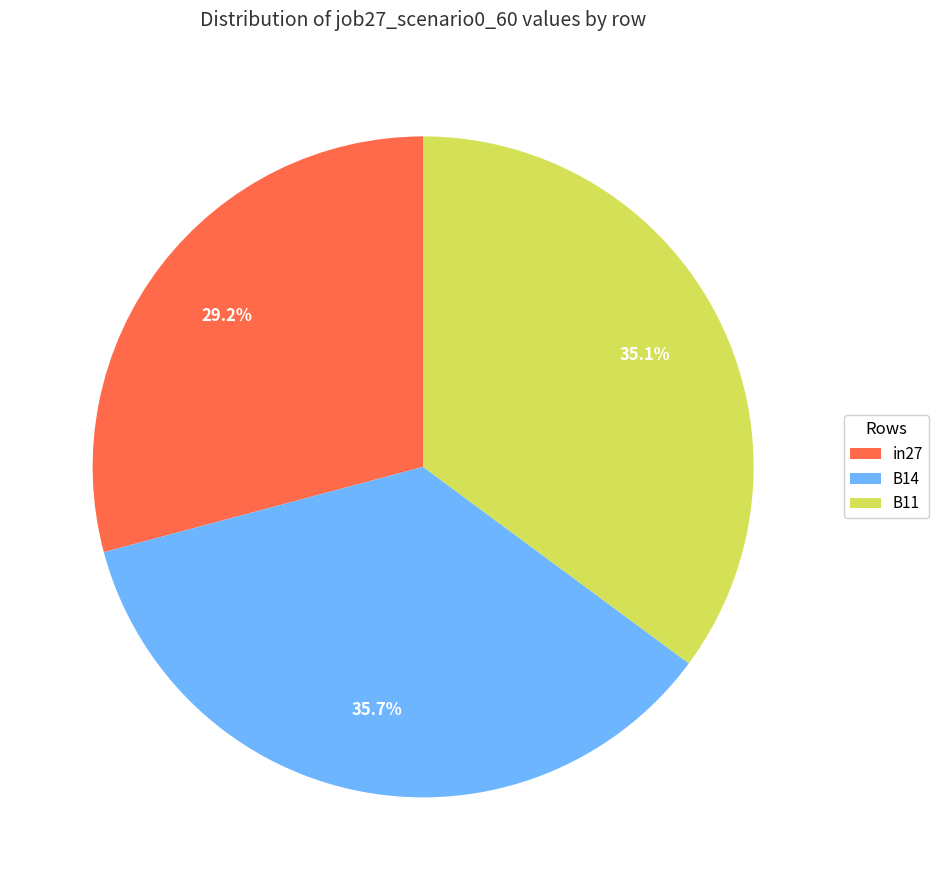

What percentage is the in27 slice, to the nearest percent?

29%